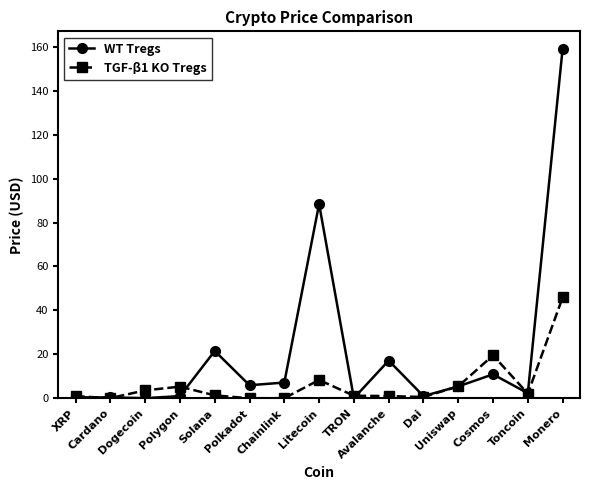

Rank the series by their average value, from highest to lowest.

WT Tregs, TGF-β1 KO Tregs